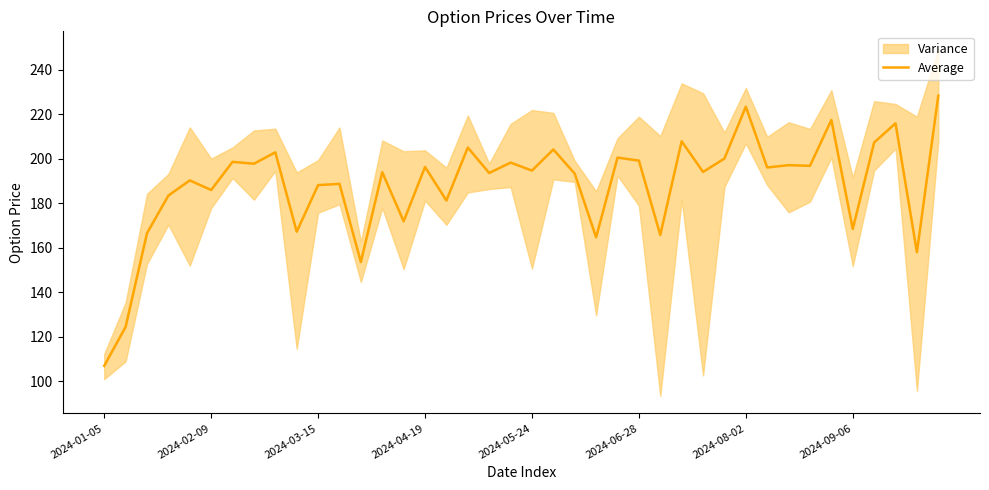

How many data points are less than 194?

19